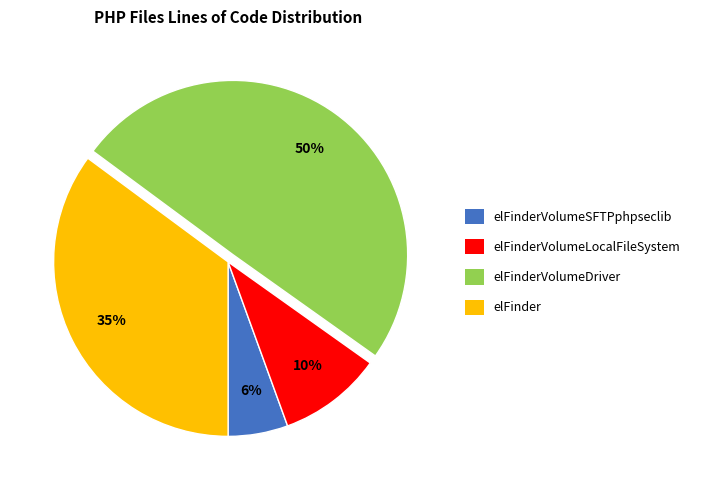

Is there any slice that represents more than half of the pie?

No